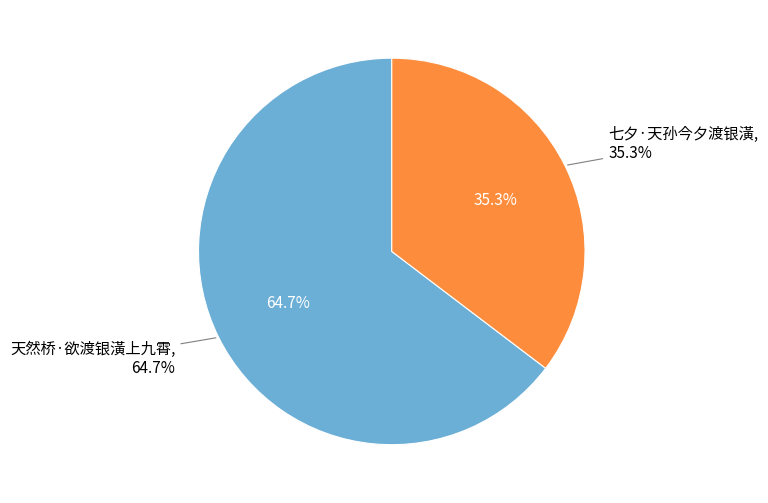

Rank the categories by value from highest to lowest.

天然桥·欲渡银潢上九霄, 七夕·天孙今夕渡银潢